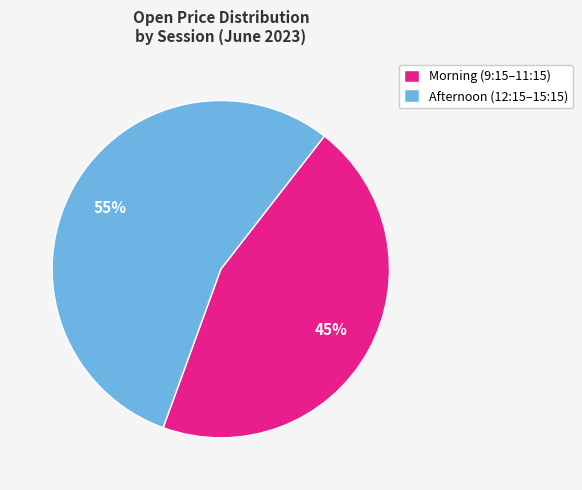

To the nearest percent, what percentage of the pie is Morning (9:15–11:15)?

45%